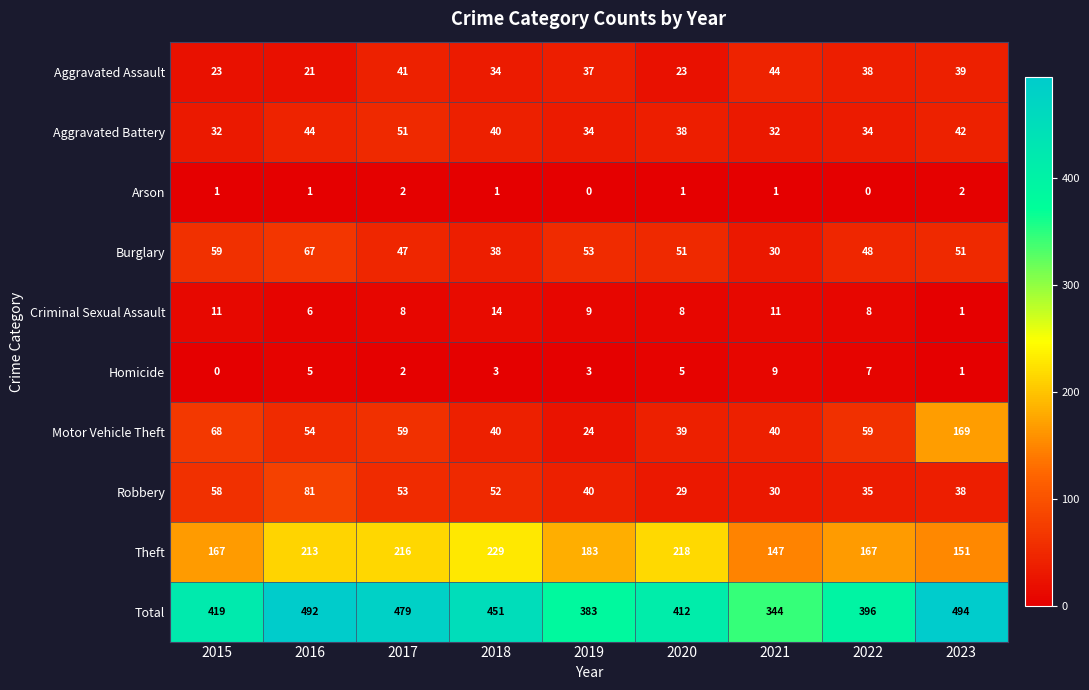

True or false: Criminal Sexual Assault has a value of 1 at 2023.

True